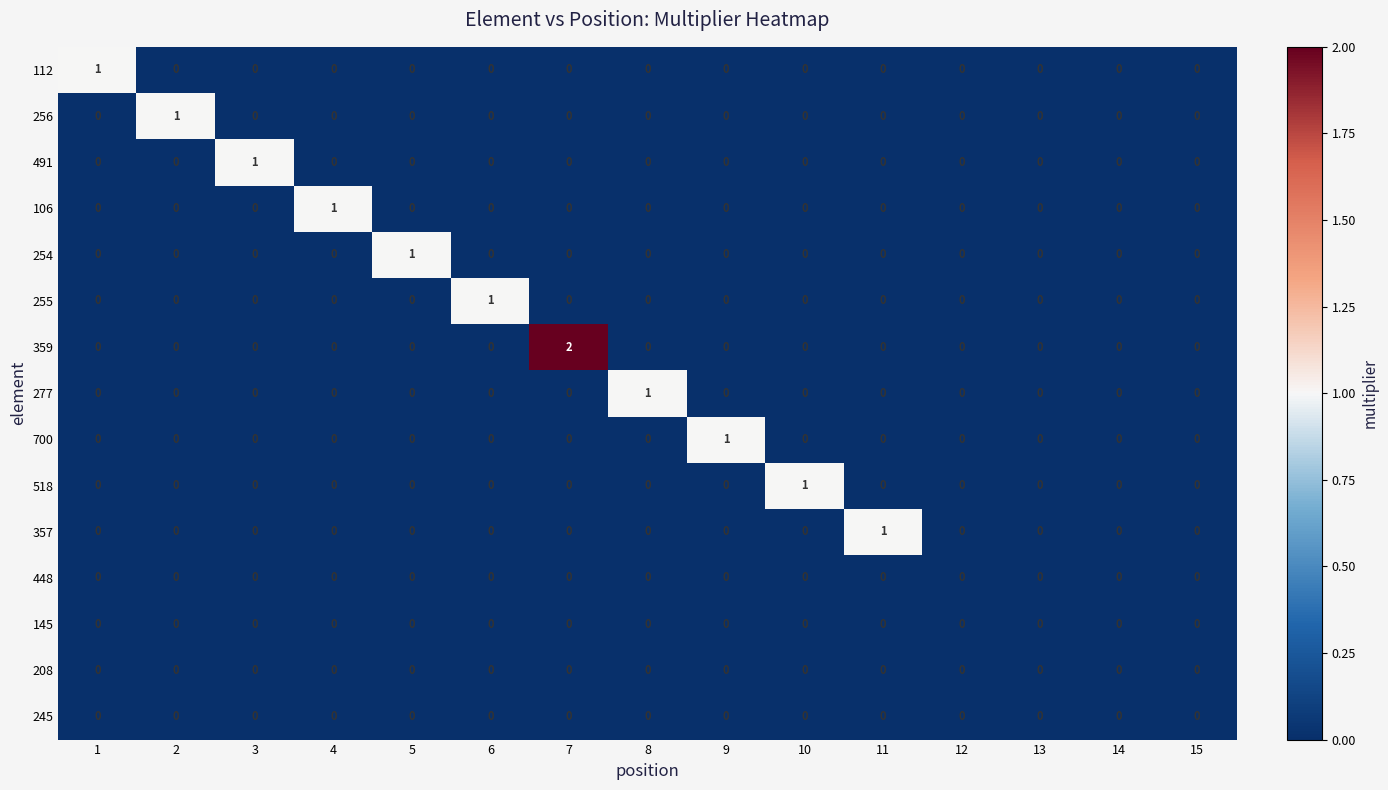

Which series has the widest spread of values?

359